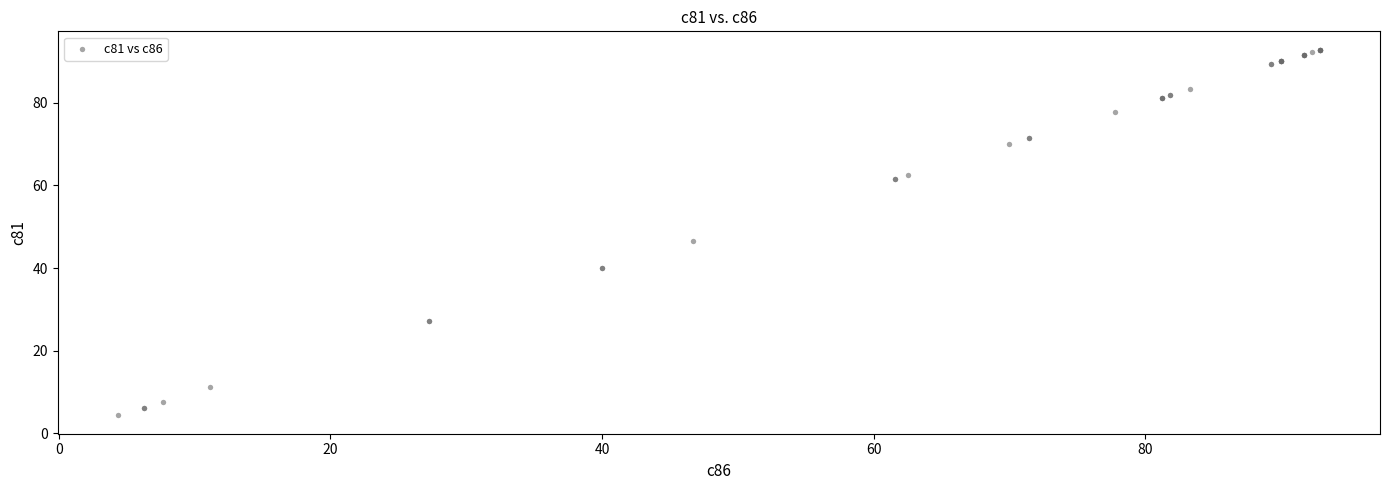

What Y value in the scatter plot is closest to 48?

46.7